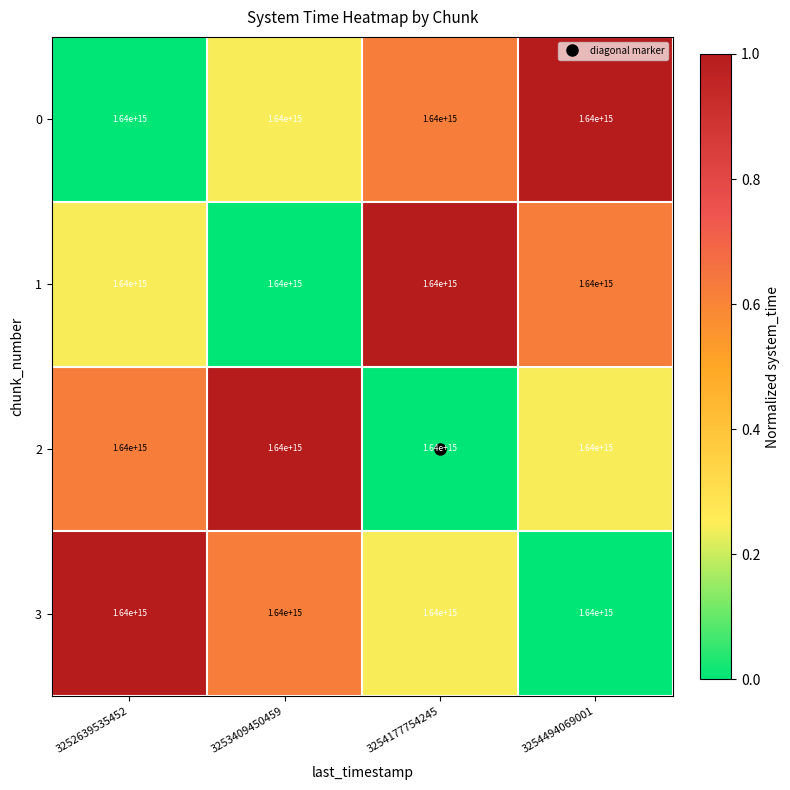

What is the sum of all 2 values?

1.9